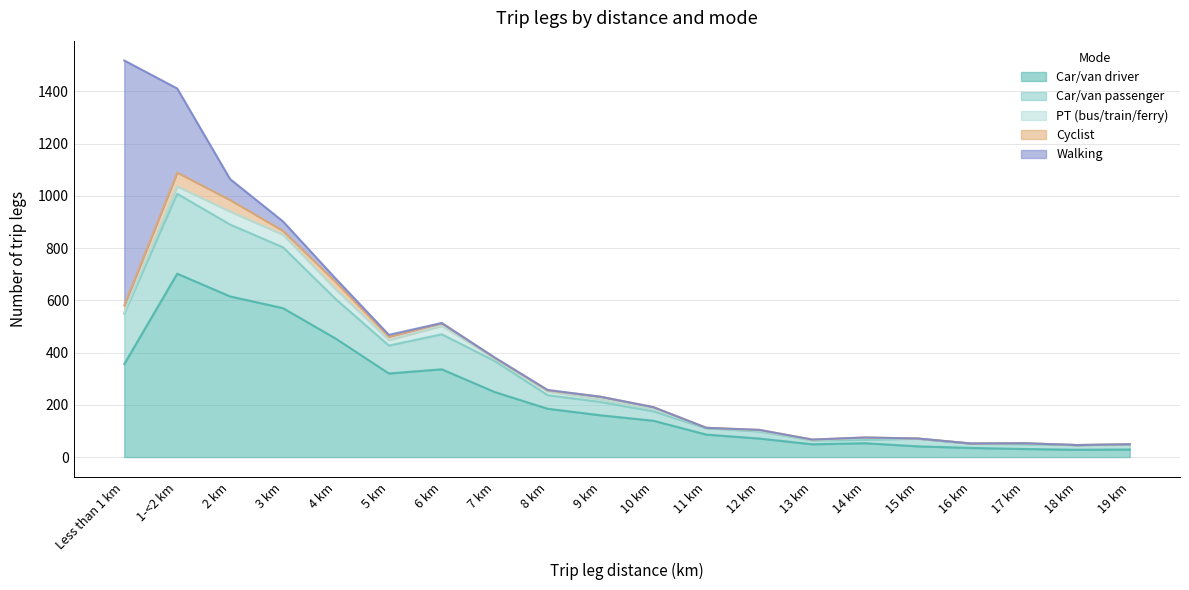

True or false: Car/van passenger has a value of 134 at 6 km.

True